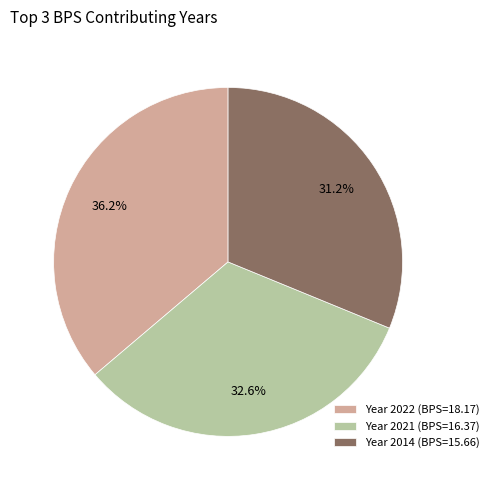

Count the number of slices in the pie.

3